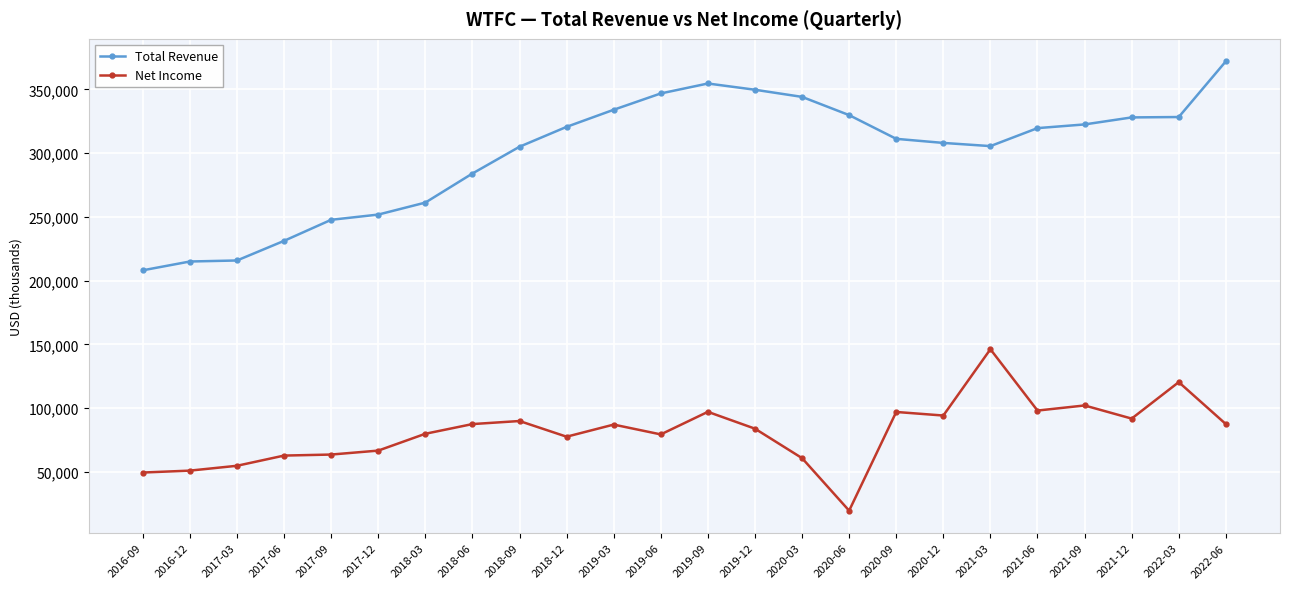

Rank the series by their maximum value, from highest to lowest.

Total Revenue, Net Income